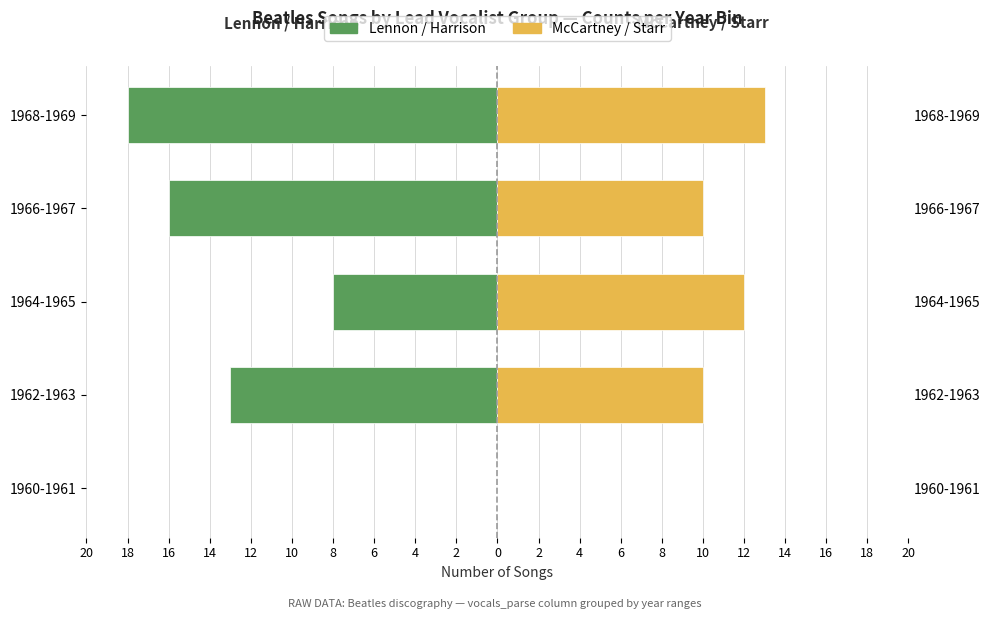

How many bars are there in each group?

2